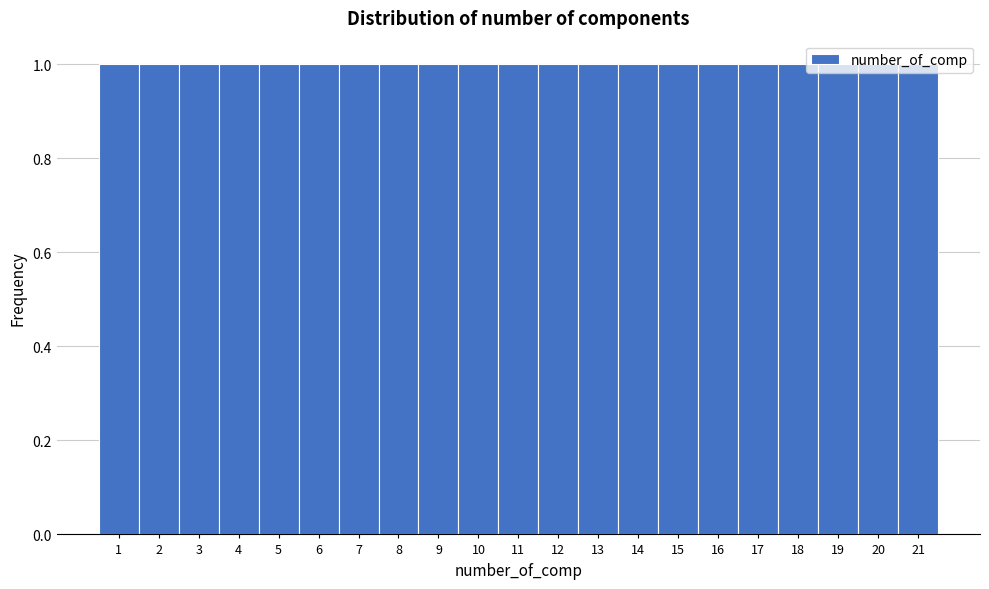

How tall is the bar that spans 3.5 to 4.5 on the x-axis? The values are not printed on the chart, so give them approximately, as read against the axis.

1